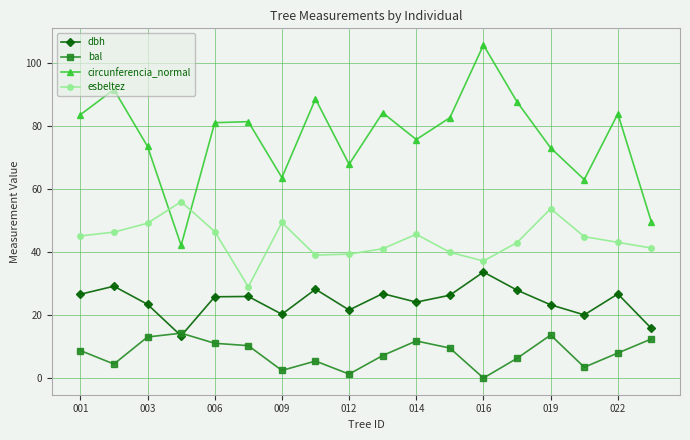

True or false: circunferencia_normal and dbh cross at least once.

False